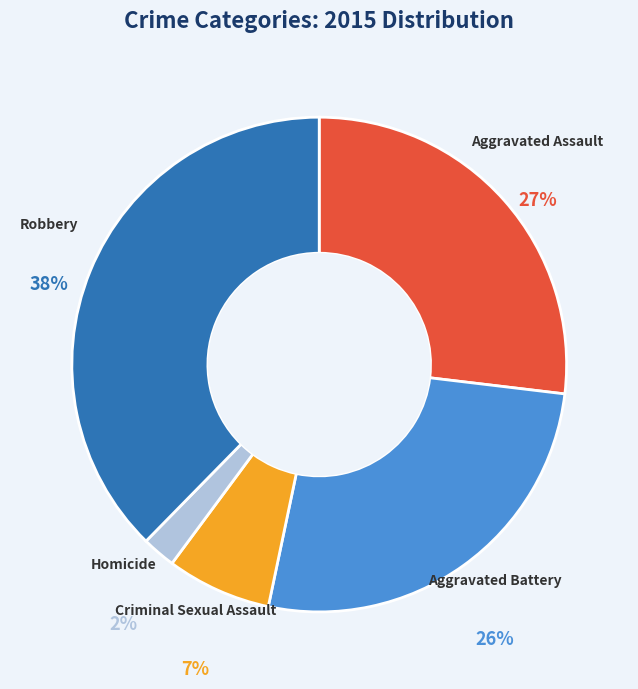

How many slices are in this pie chart?

5